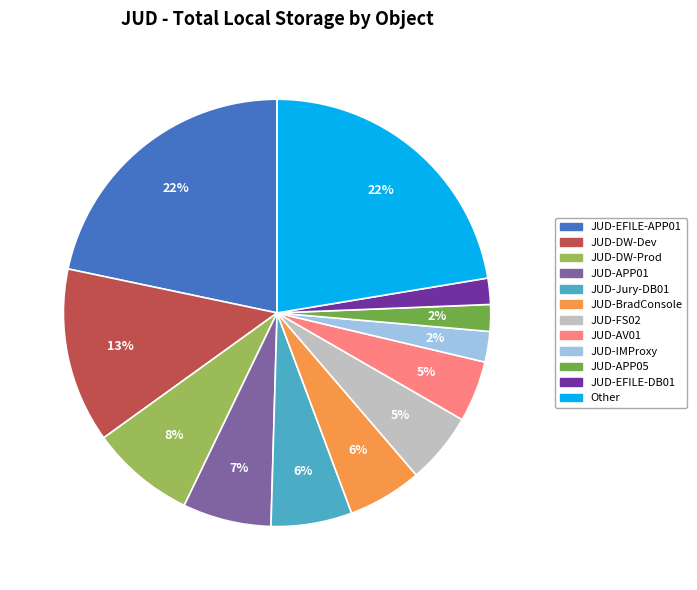

Does any single category account for the majority?

No